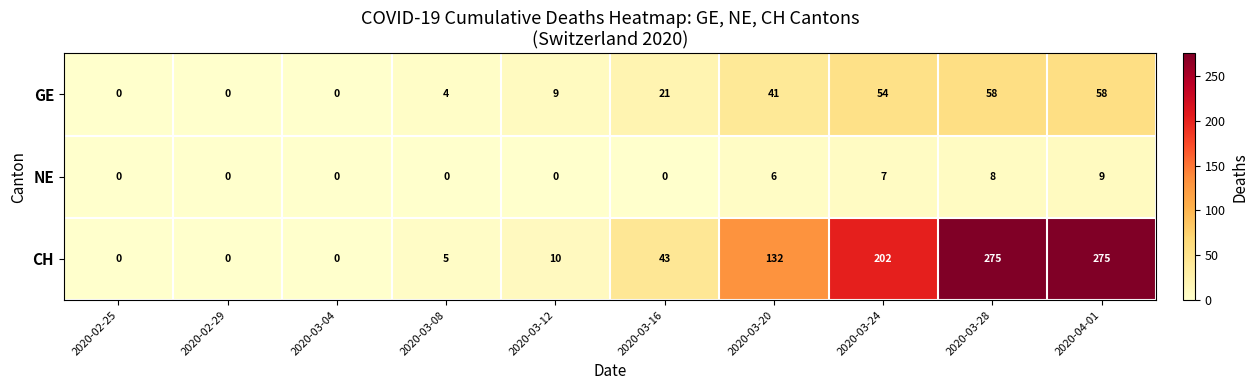

What value does the GE series have at 2020-03-12, to the nearest 5?

10